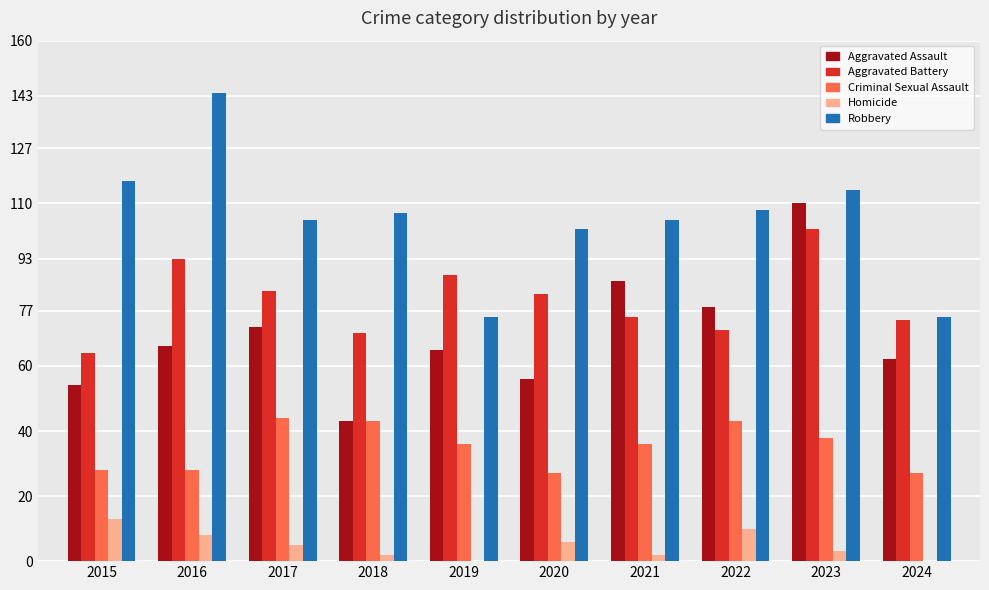

How many categories are shown in the chart?

10